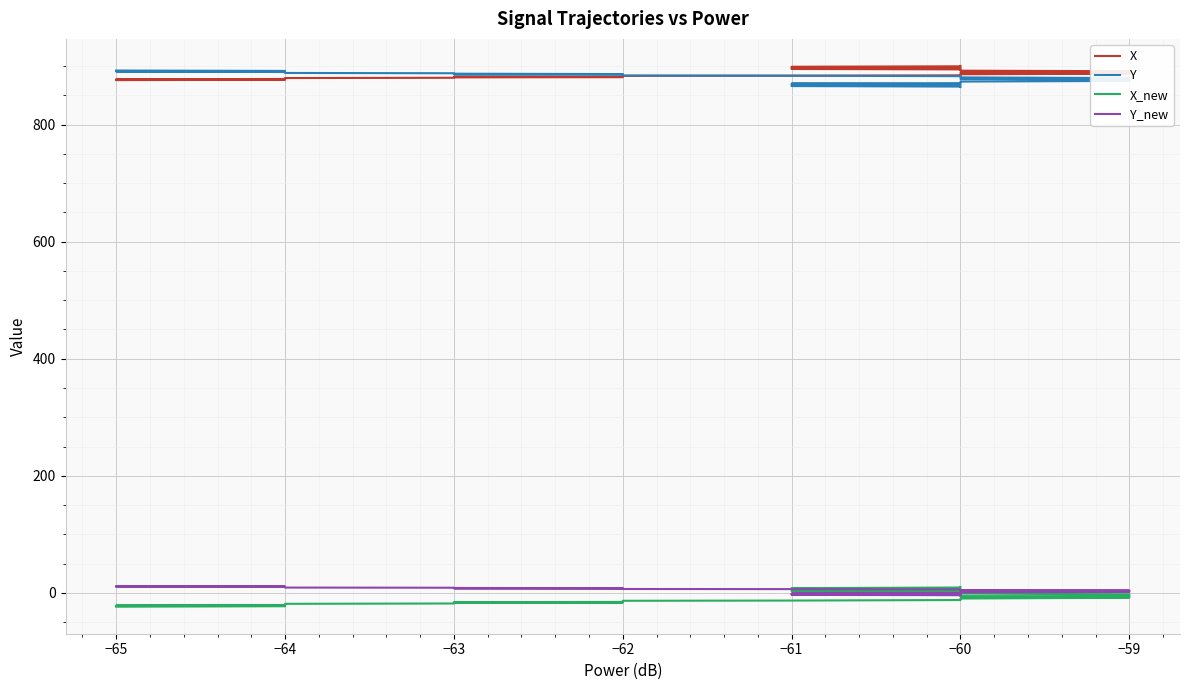

Is it true that X equals 546.0 at −60?

False